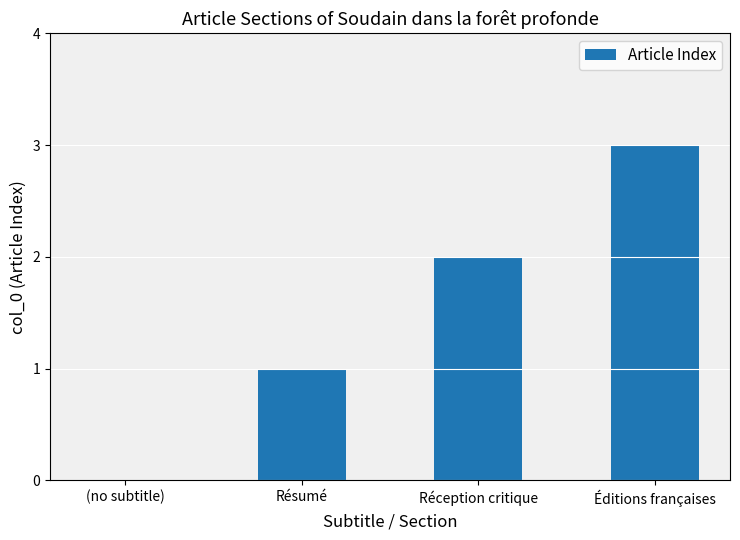

Between Réception critique and Résumé, which is larger?

Réception critique